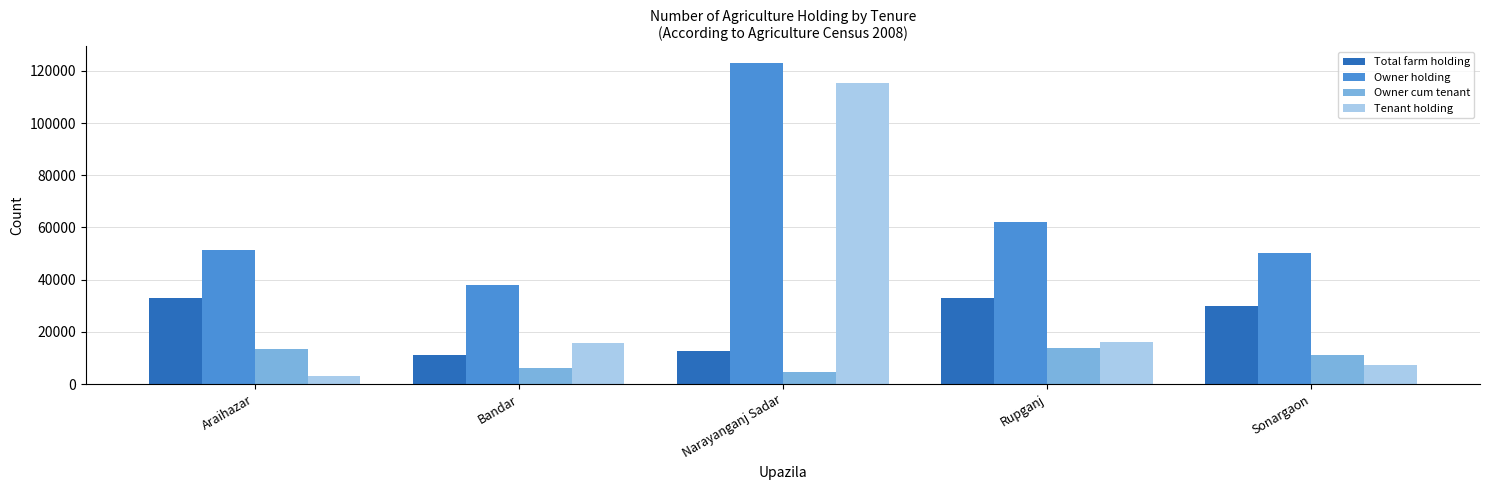

How many bars are there in each group?

4